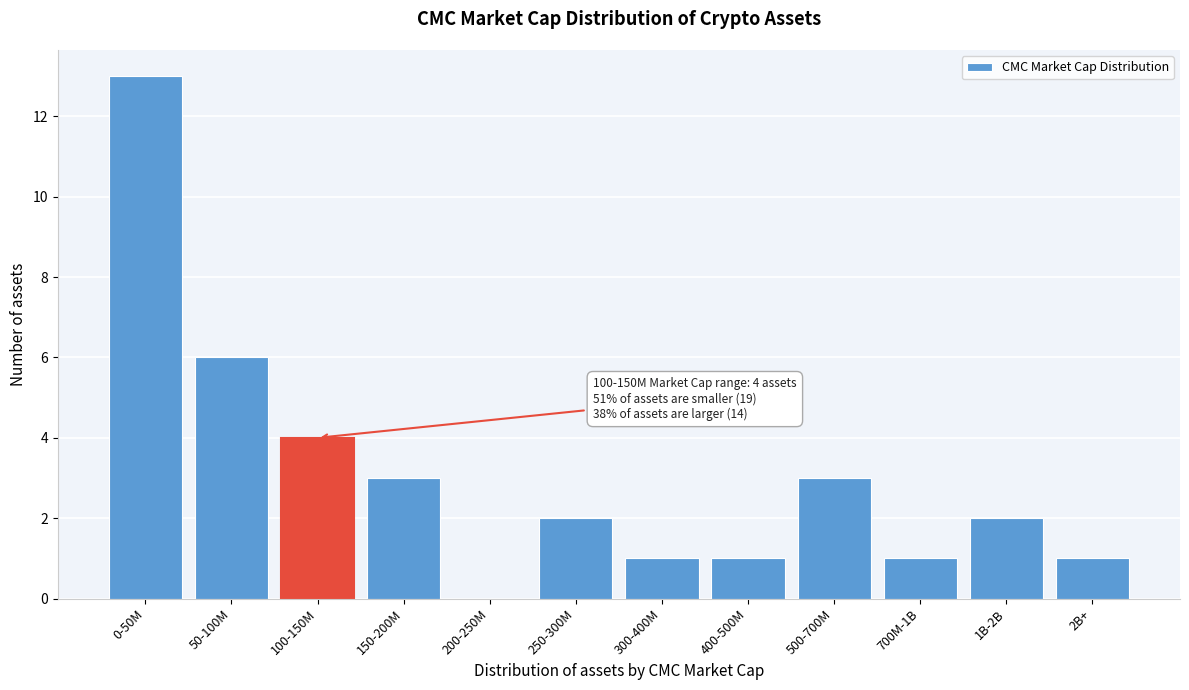

Reading left to right, what are all the values shown in this chart?

0-50M=13	50-100M=6	100-150M=4	150-200M=3	200-250M=0	250-300M=2	300-400M=1	400-500M=1	500-700M=3	700M-1B=1	1B-2B=2	2B+=1